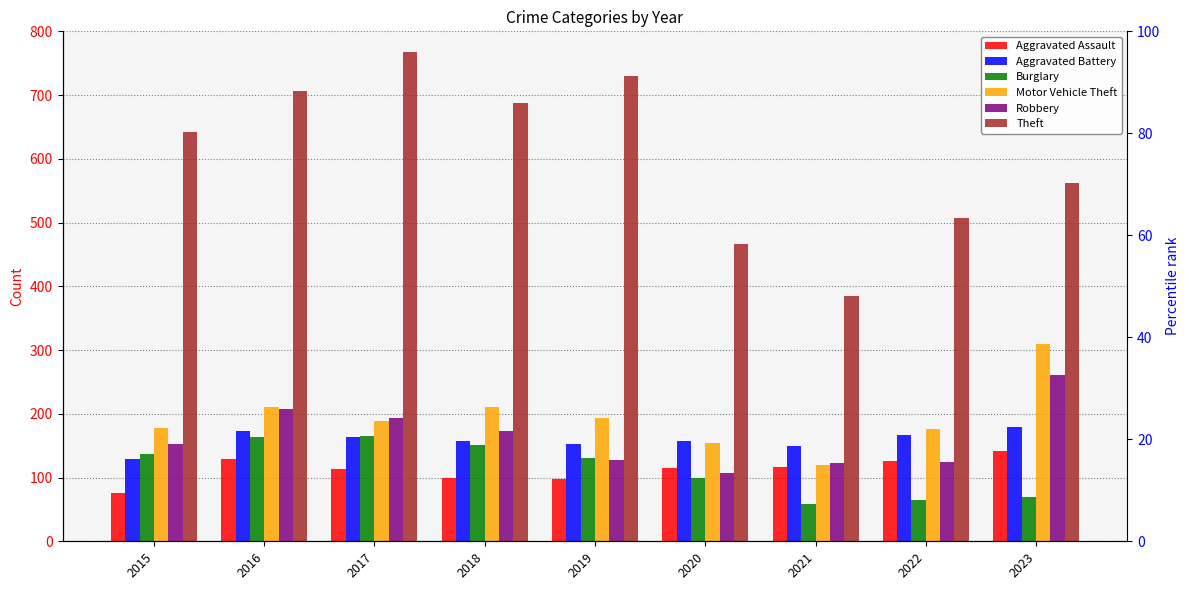

The value of Motor Vehicle Theft at 2018 is 290. True or false?

False